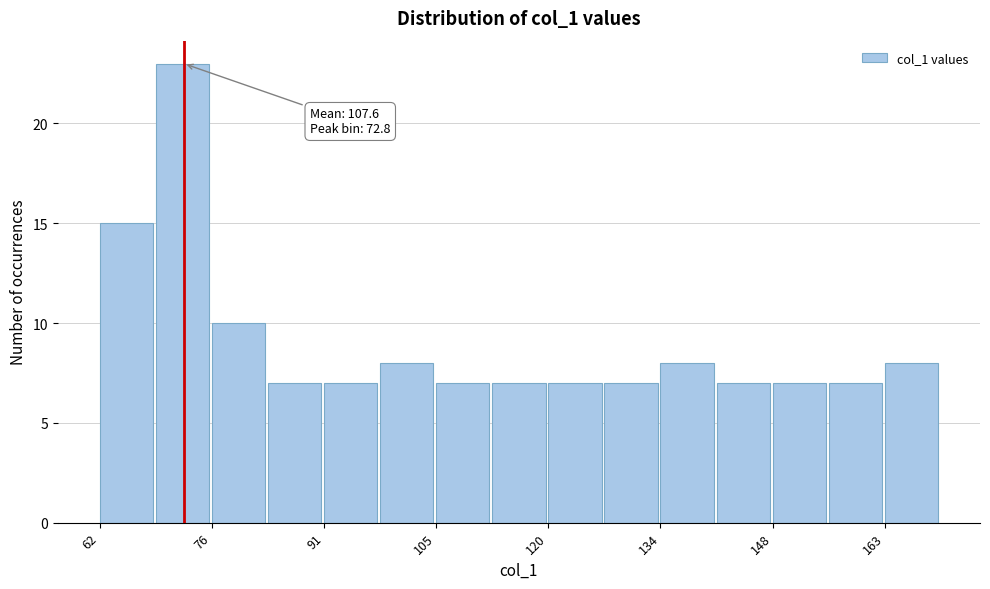

Read against the x-axis, roughly where is the centre of the tallest bar?

72